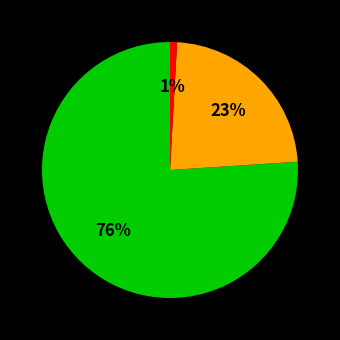

How many slices are in this pie chart?

3